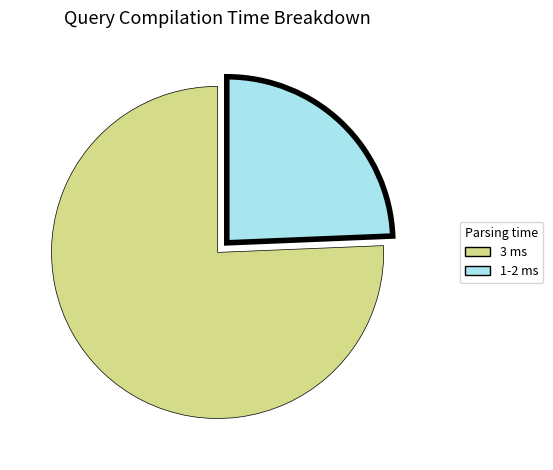

Do 1-2 ms and 3 ms together represent more than half of the pie?

Yes